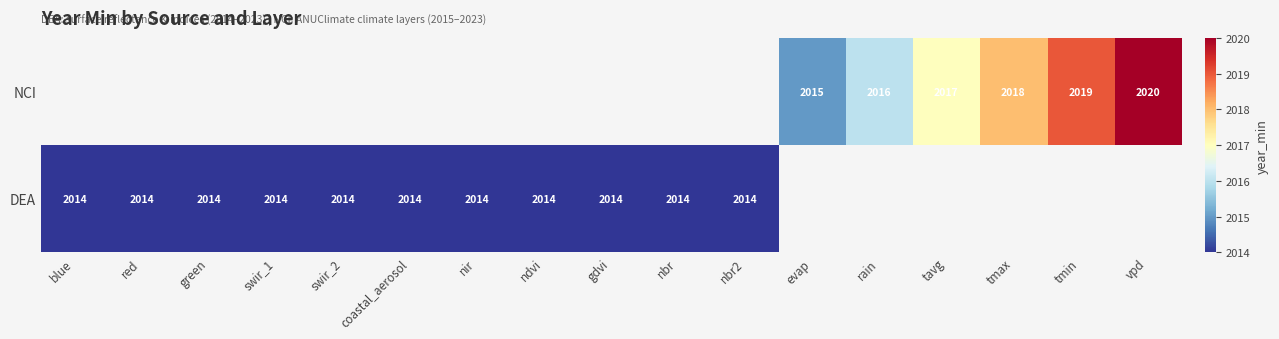

The value of NCI at tmin is 2019. True or false?

True